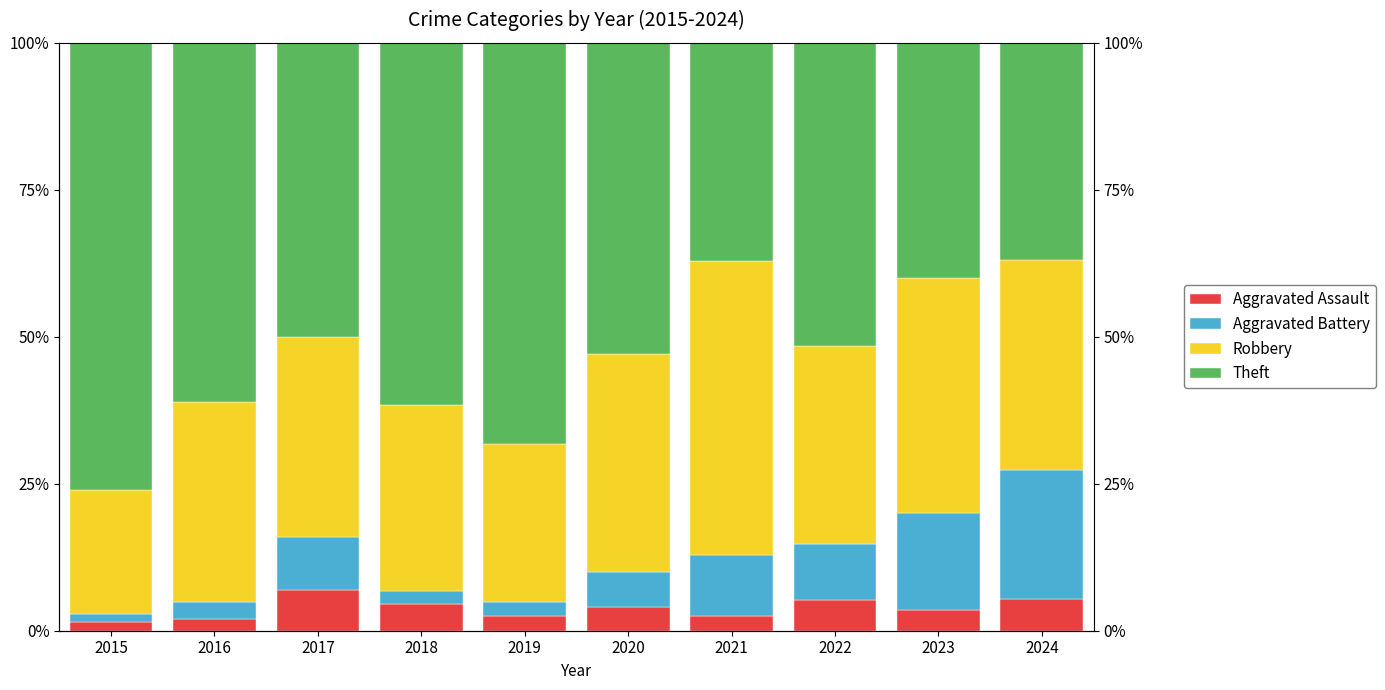

What is the average value of the Robbery series?

34.4